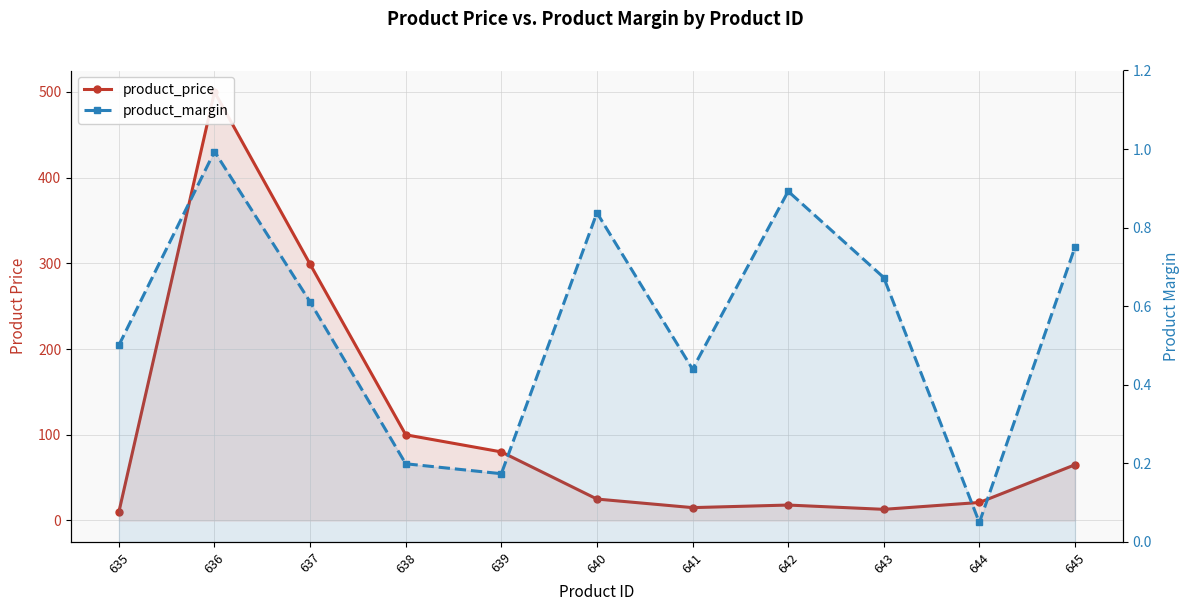

What is the difference between the product_margin values at 635 and 641?

0.1